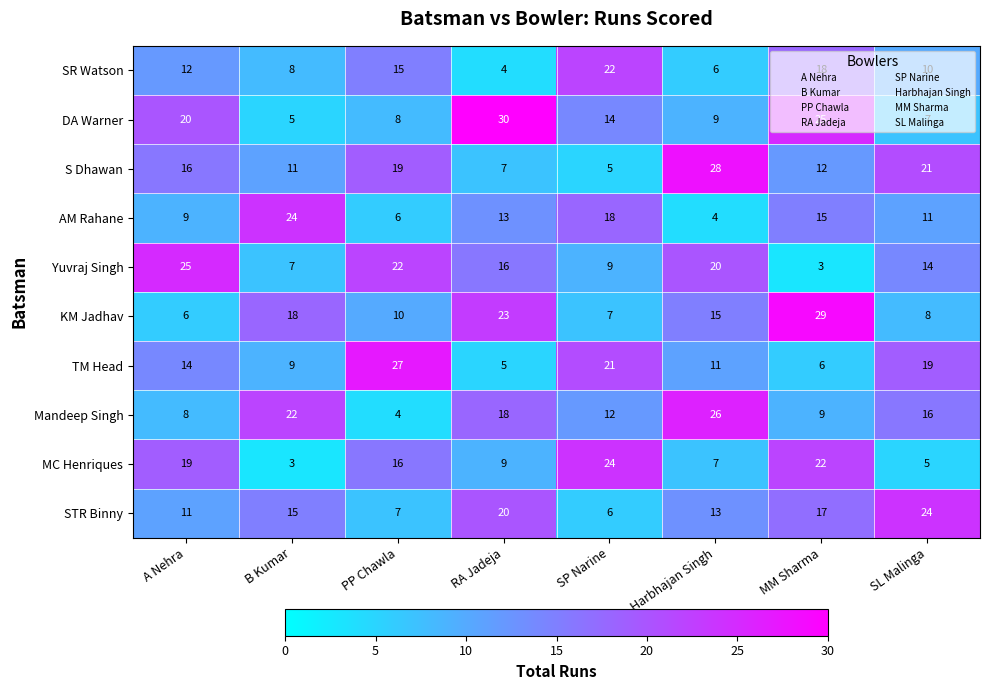

What is the difference between the maximum and second lowest values in the KM Jadhav series?

22